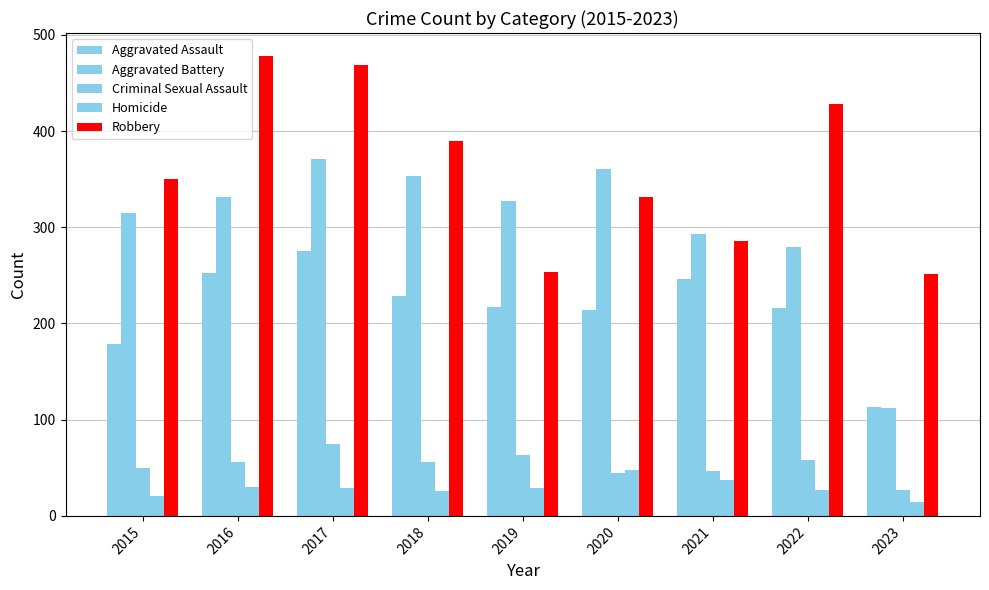

Rank the categories by Aggravated Battery value from highest to lowest.

2017, 2020, 2018, 2016, 2019, 2015, 2021, 2022, 2023